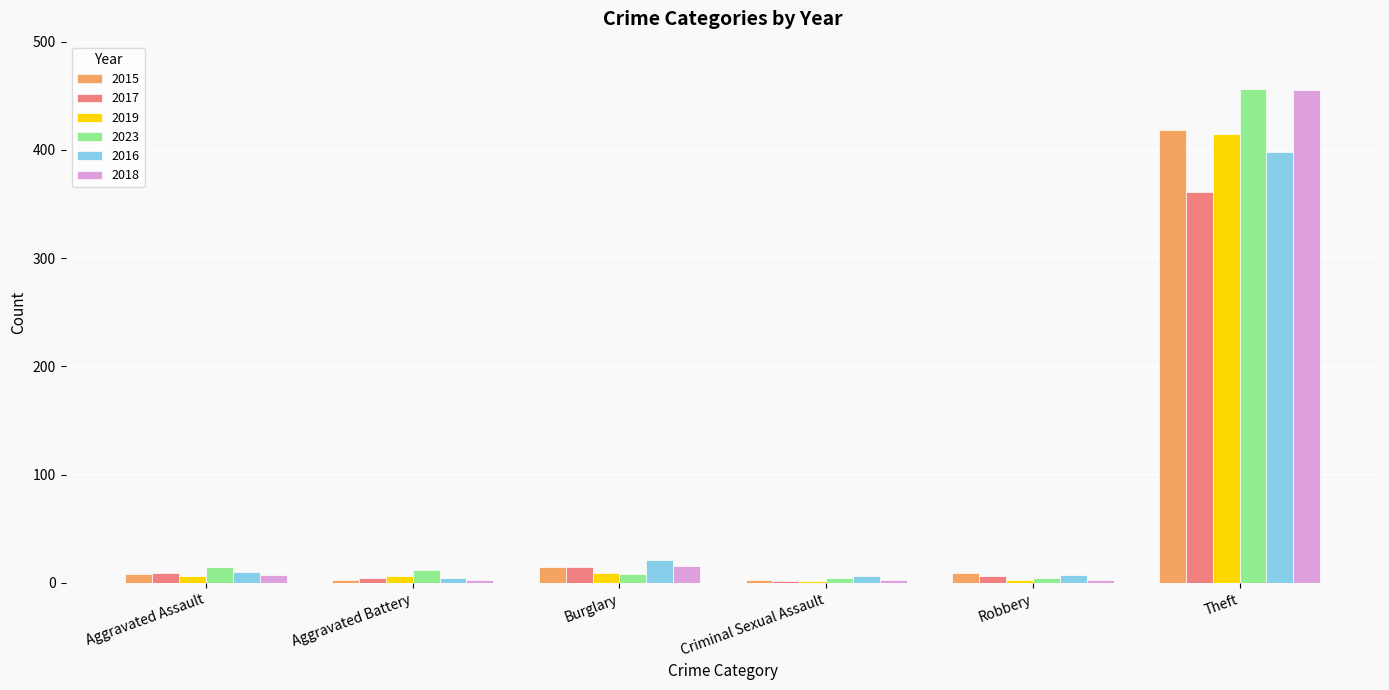

How many bars are there in each group?

6